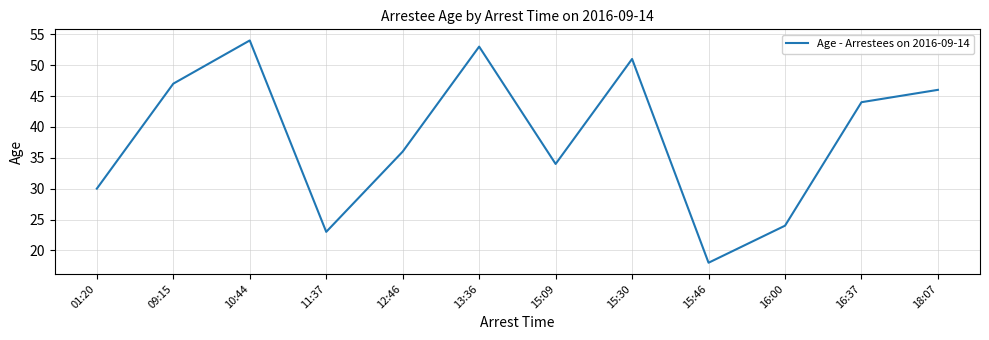

What is the maximum value shown in the chart?

54